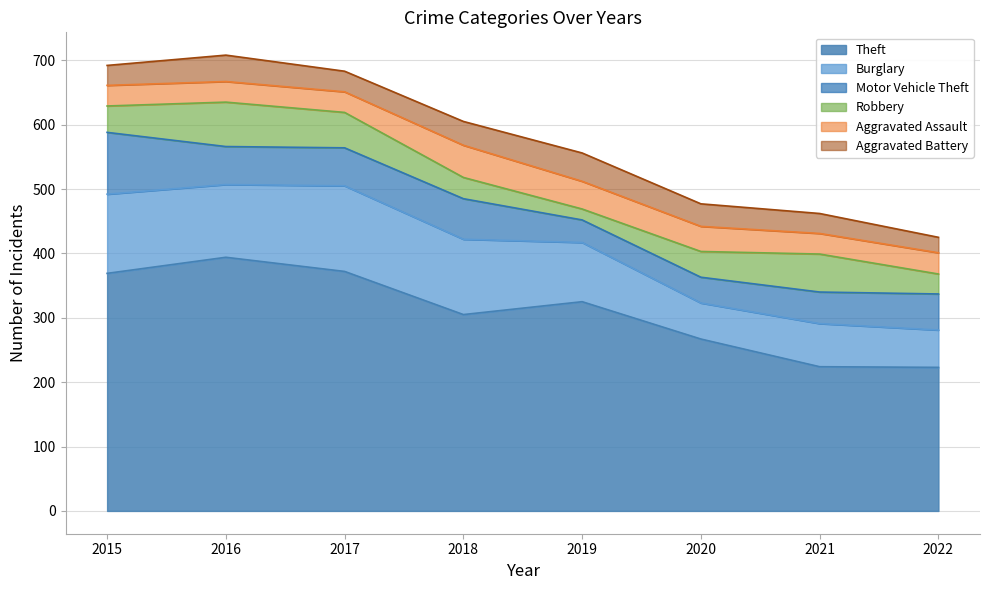

True or false: Burglary and Aggravated Battery cross at least once.

False